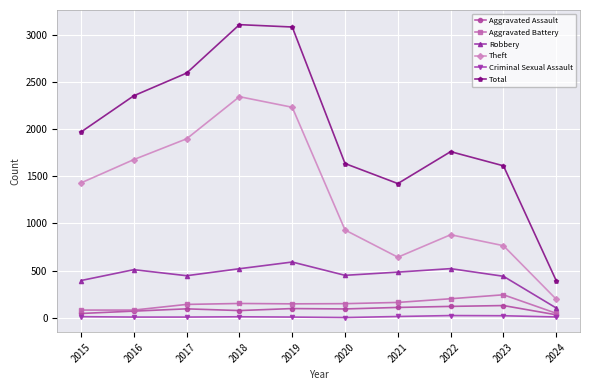

Is it true that Total equals 1422 at 2021?

True